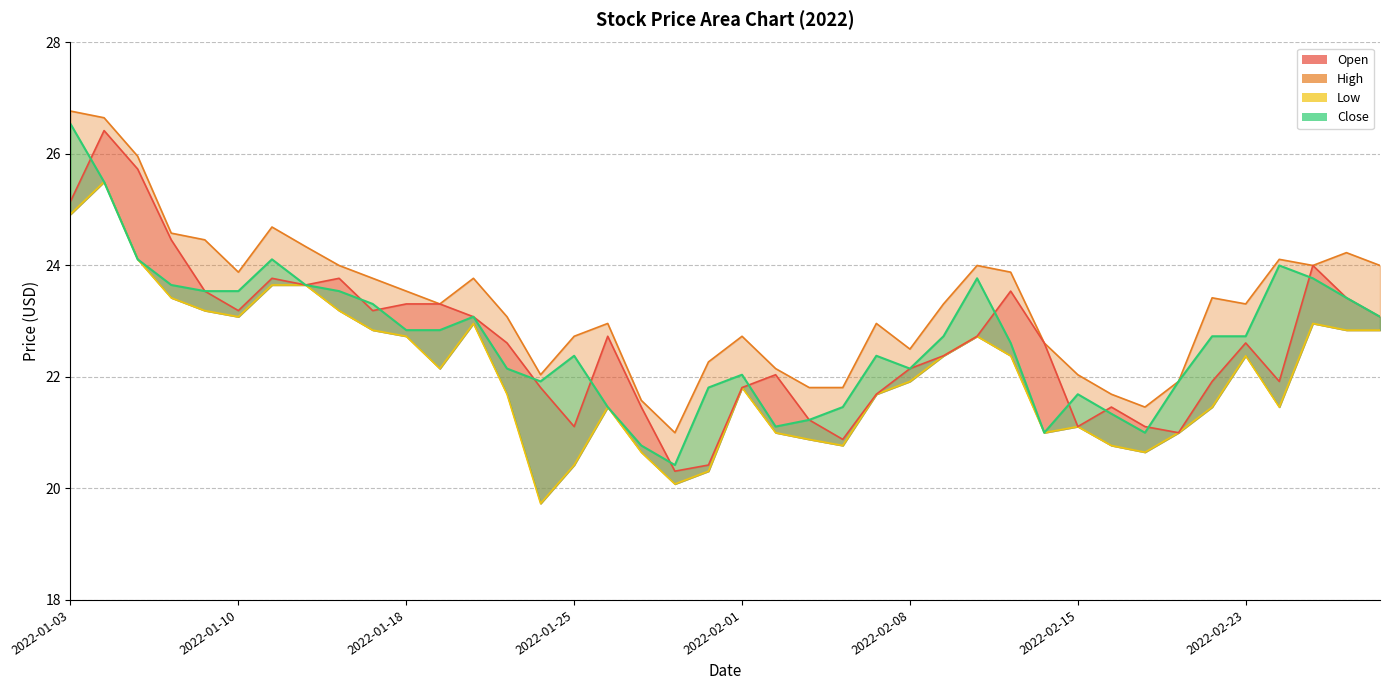

Between 2022-01-05 and 2022-02-09, which series saw the biggest shift?

Open